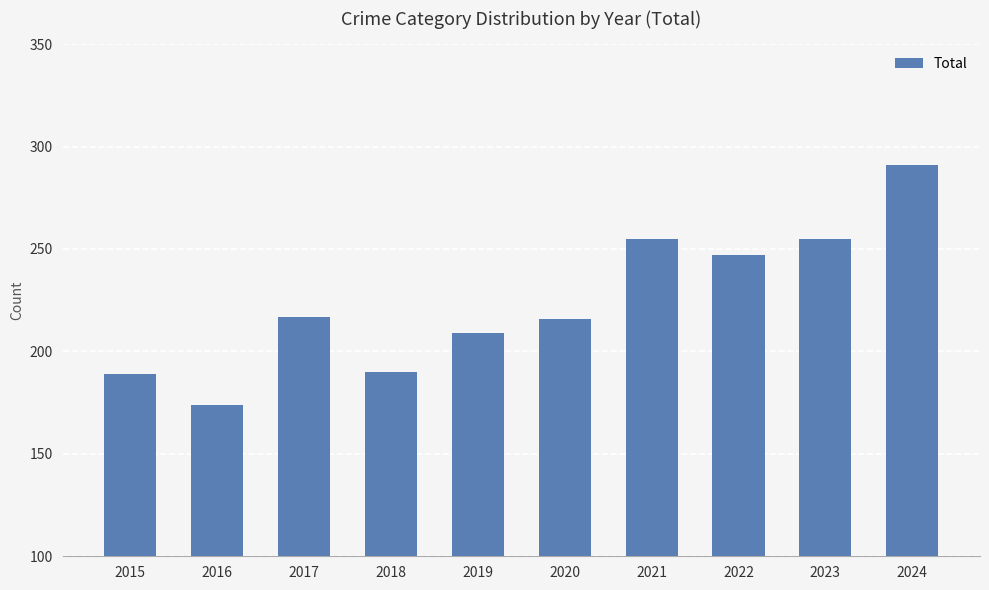

True or false: the data shows 145 at 2020.

False